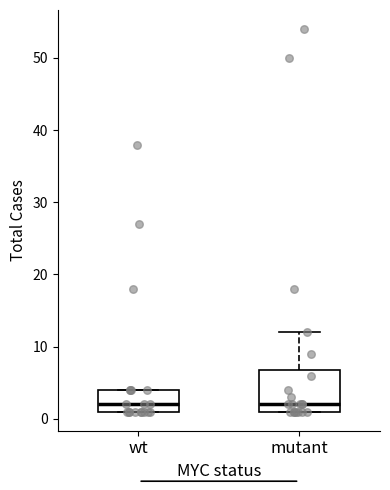

Which box is the tallest, from its lower edge to its upper edge?

mutant